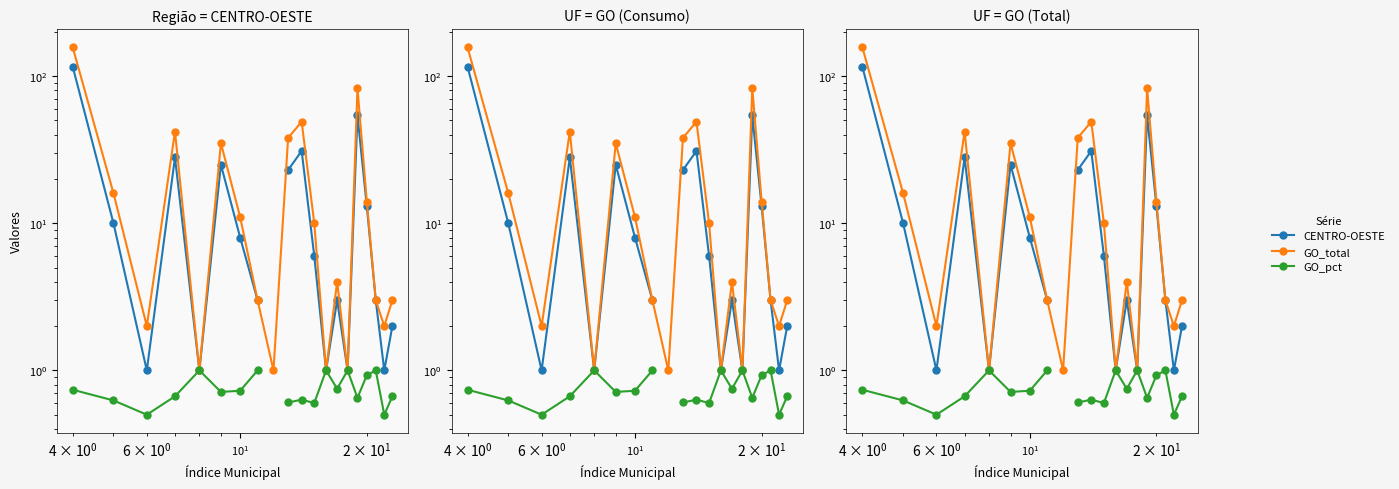

How many values in GO_pct are above zero?

19